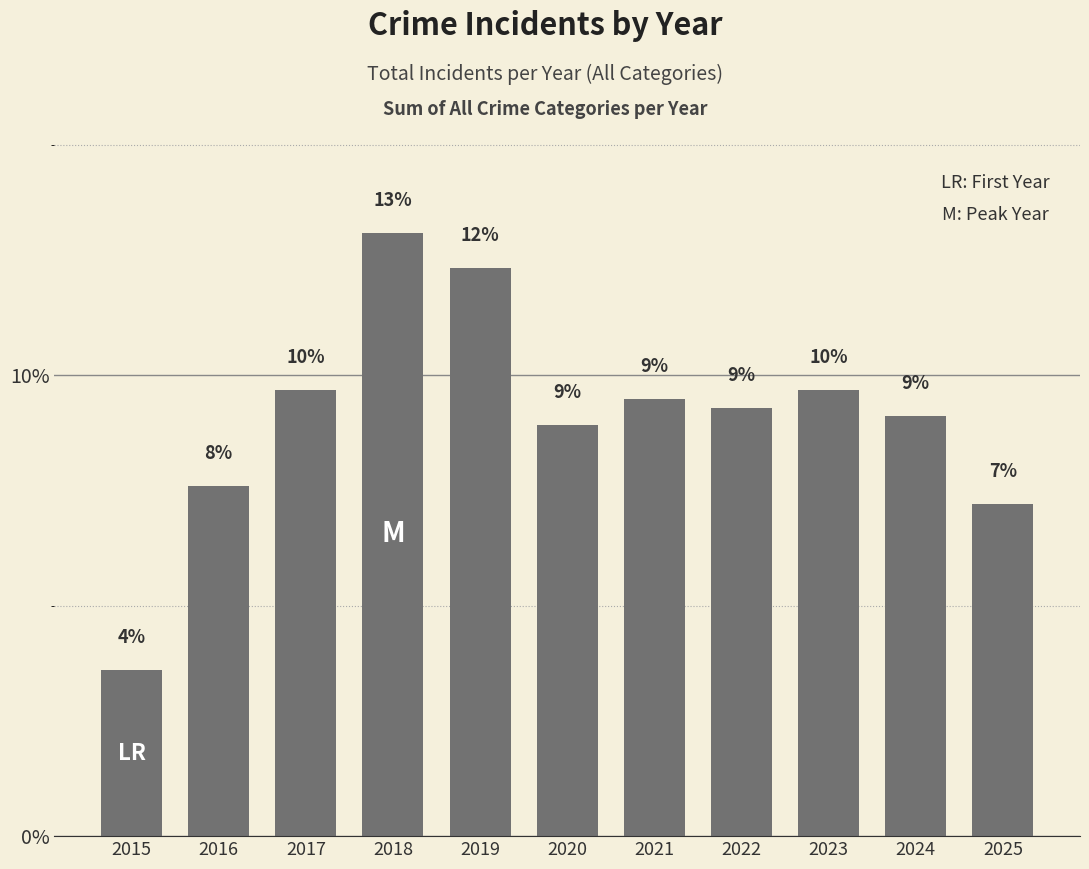

Which category has the highest value across all series?

2018